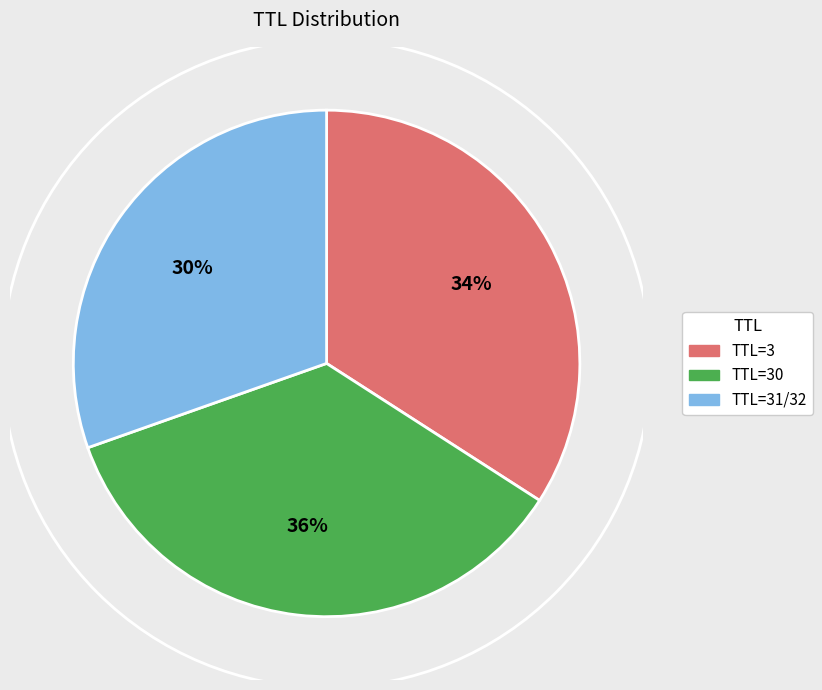

Does any single category account for the majority?

No